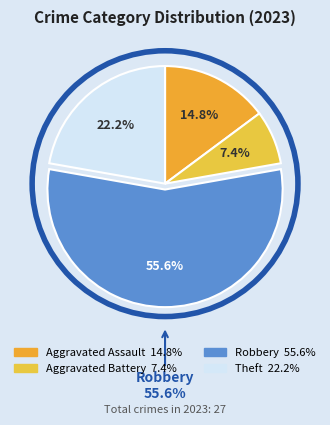

How much of the chart is everything except Theft?

77.8%